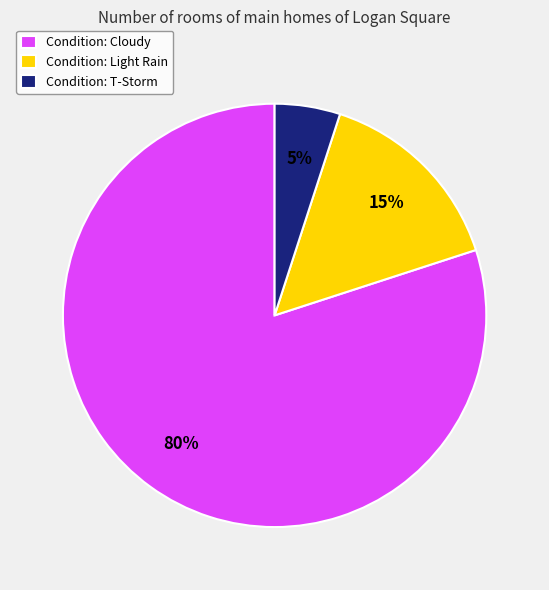

To the nearest percent, what portion does Condition: T-Storm represent?

5%